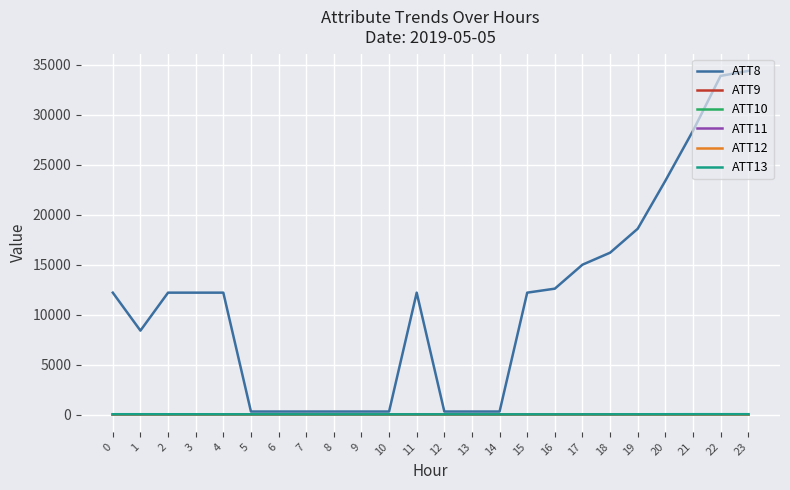

Which series has the largest range (max minus min)?

ATT8